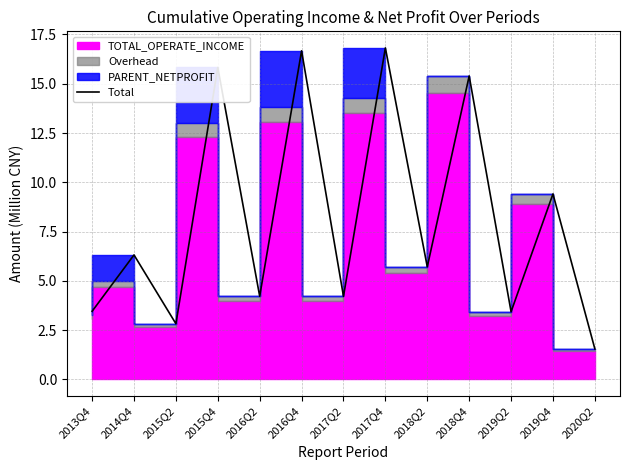

Which category has the lowest value across all series?

2020Q2